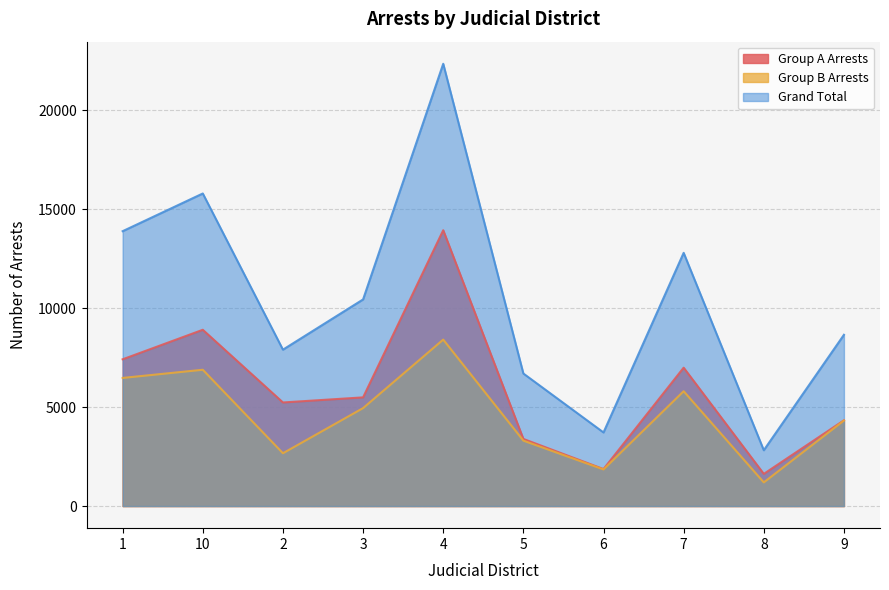

What is the minimum value shown in the chart?

1195